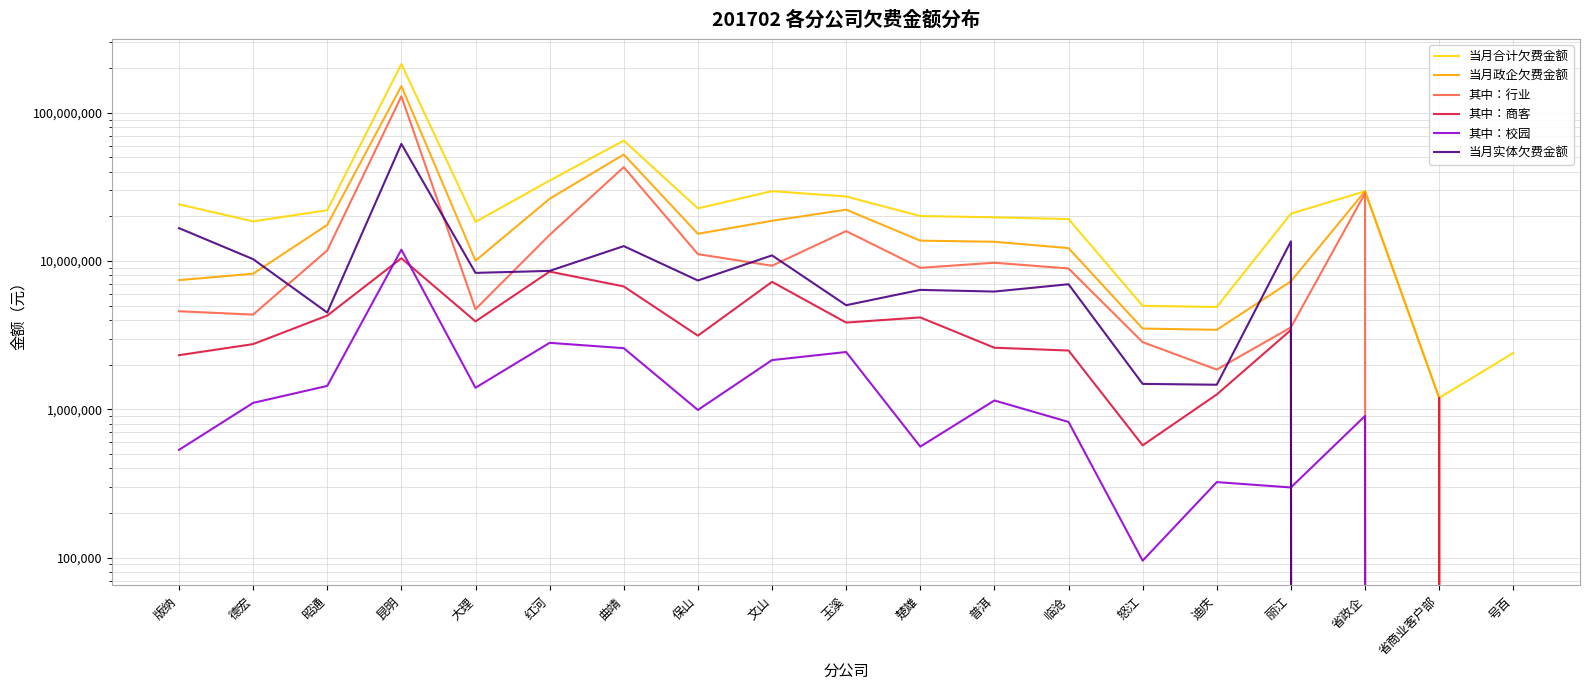

Rank the series by their maximum value, from lowest to highest.

其中：商客, 其中：校园, 当月实体欠费金额, 其中：行业, 当月政企欠费金额, 当月合计欠费金额